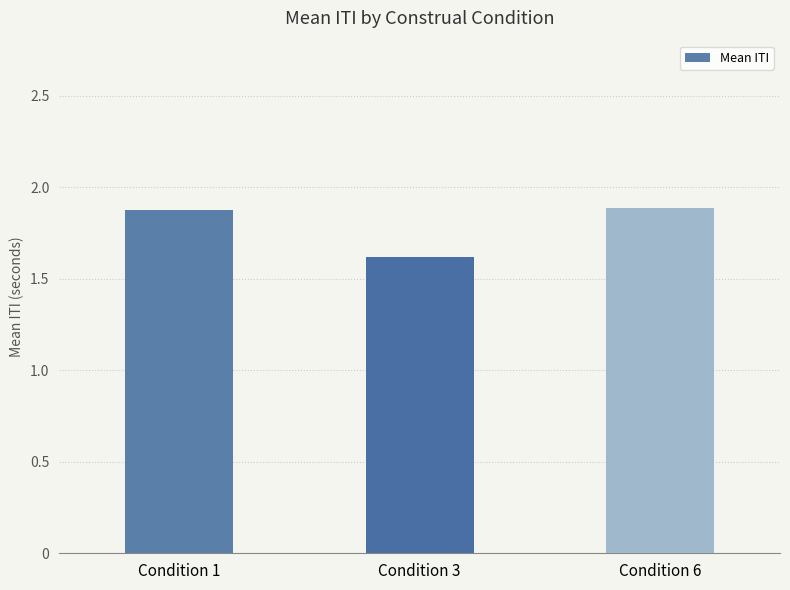

Count the values in the range 1 to 2.

3